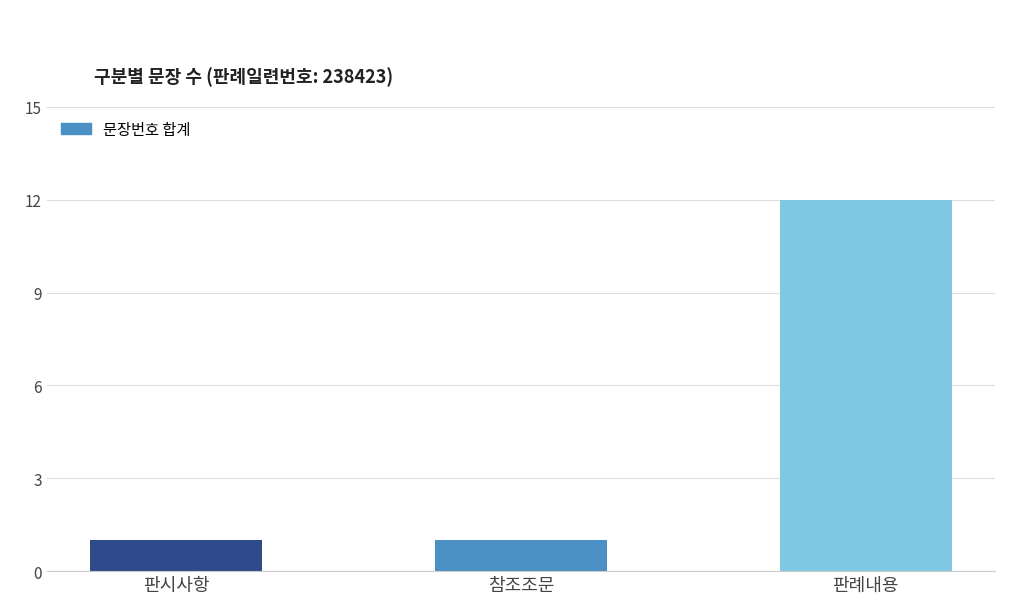

How many categories are shown in the chart?

3